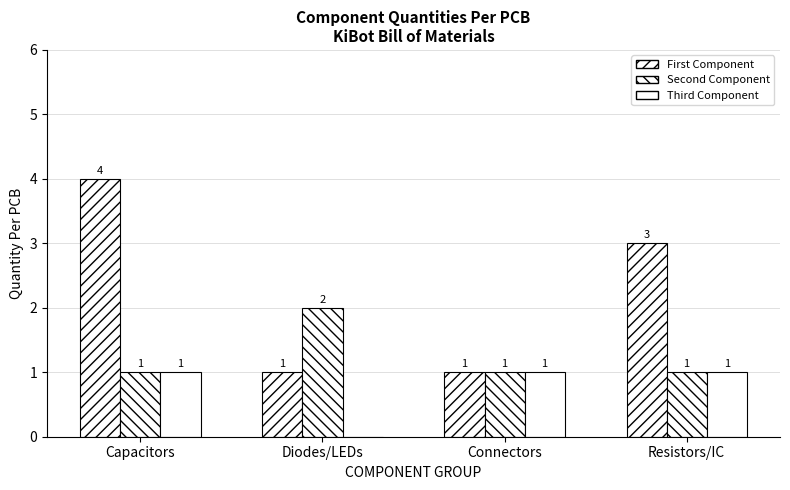

Count the number of data series in this chart.

3